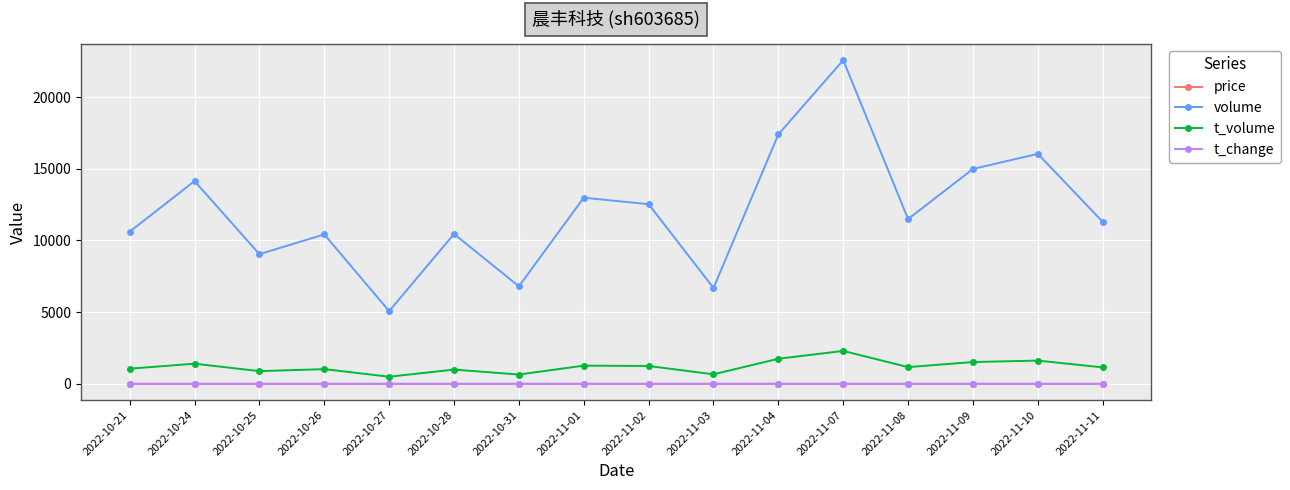

Is the value of t_volume at 2022-10-26 greater than the value of t_change at 2022-10-31?

Yes